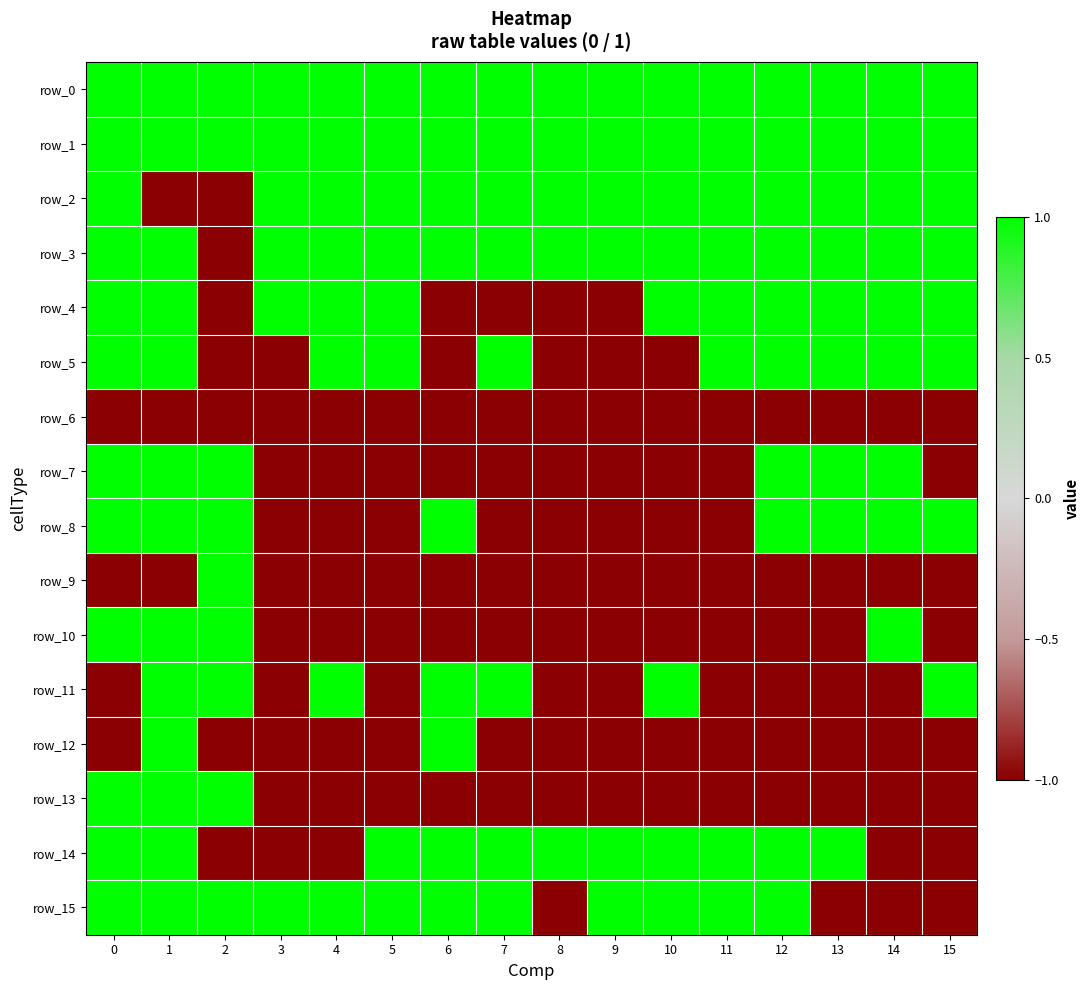

List the series in order of their peak value, highest first.

row_0, row_1, row_2, row_3, row_4, row_5, row_7, row_8, row_9, row_10, row_11, row_12, row_13, row_14, row_15, row_6